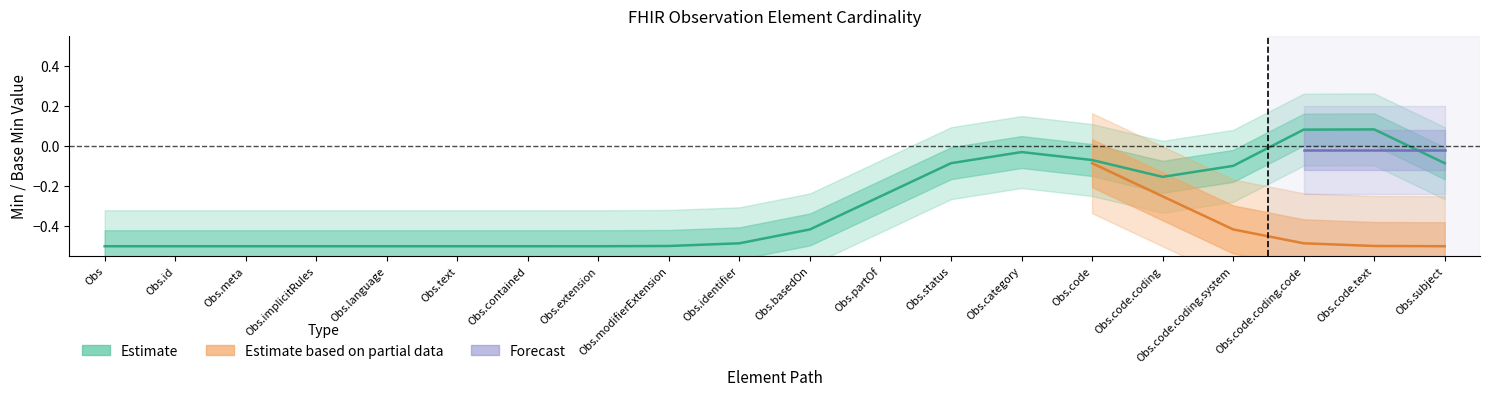

The value of Forecast at Observation.code.coding.code is 0. True or false?

True